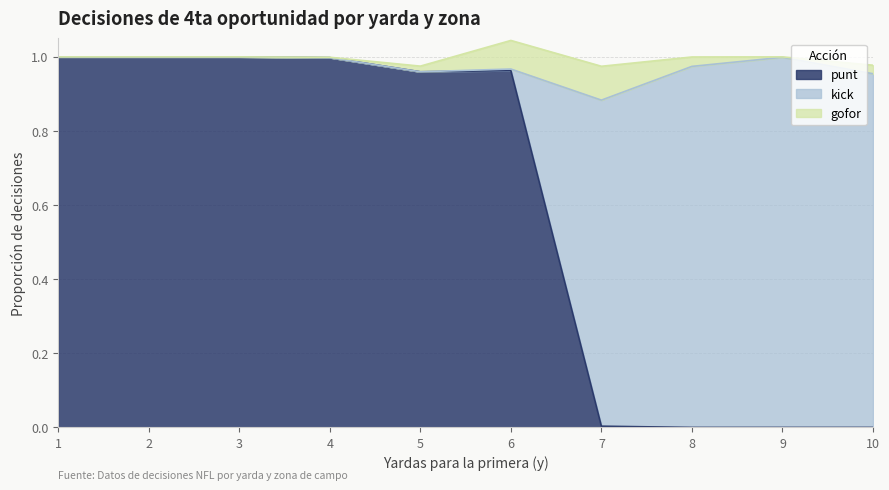

At which label is gofor closest to 0?

1